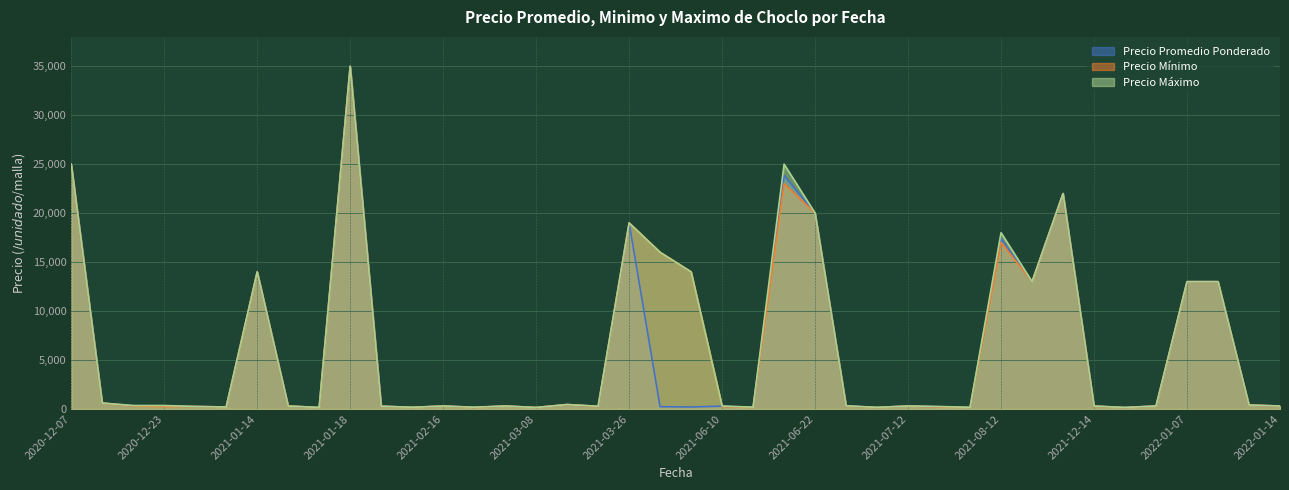

At how many categories does at least one series exceed 28273?

1